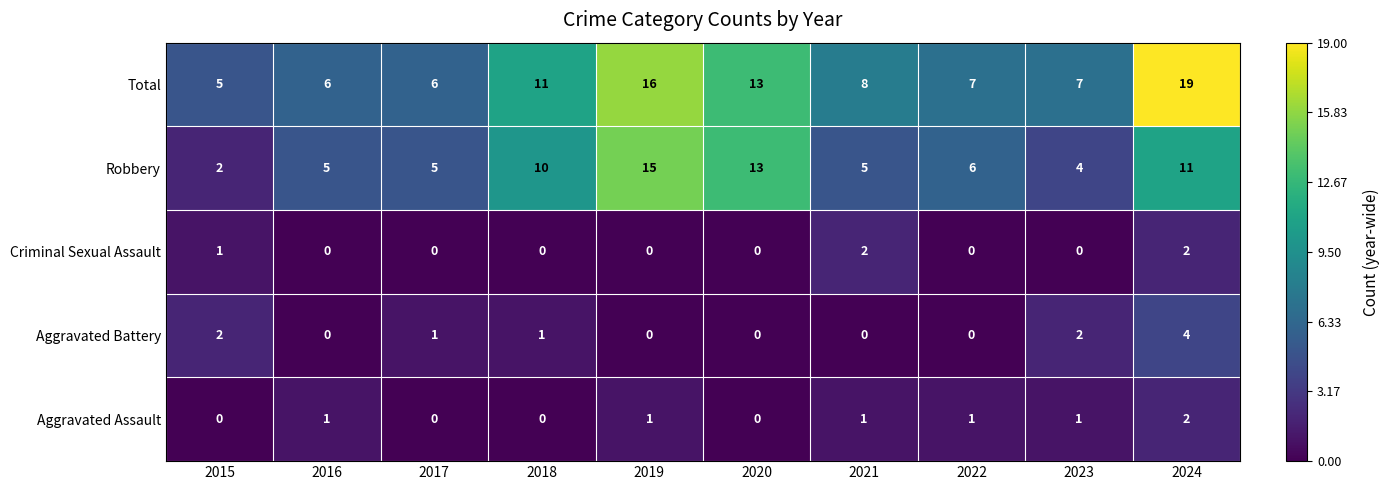

Between 2016 and 2023, which series saw the biggest shift?

Aggravated Battery